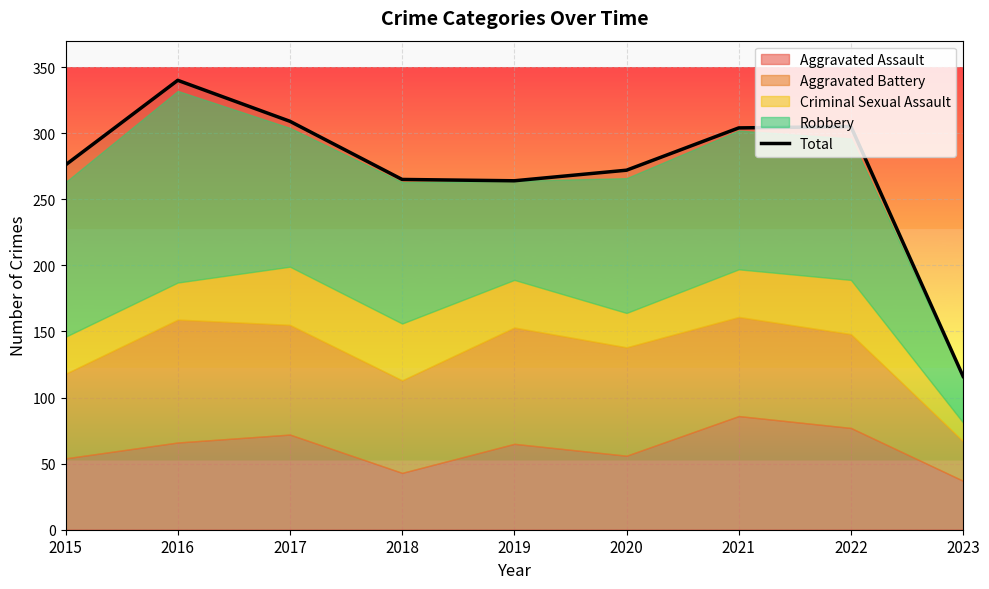

Reading left to right, what are all the values shown in this chart?

2015=276	2016=340	2017=309	2018=265	2019=264	2020=272	2021=304	2022=305	2023=116